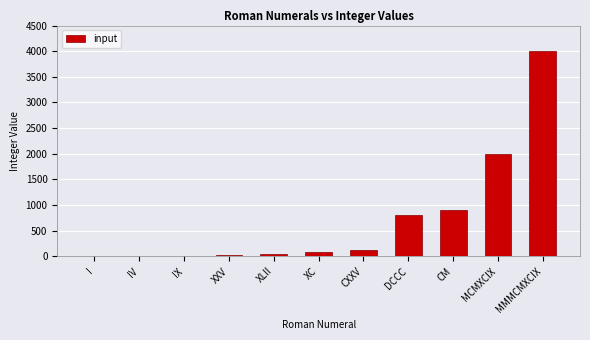

What is the sum of all values?

7994